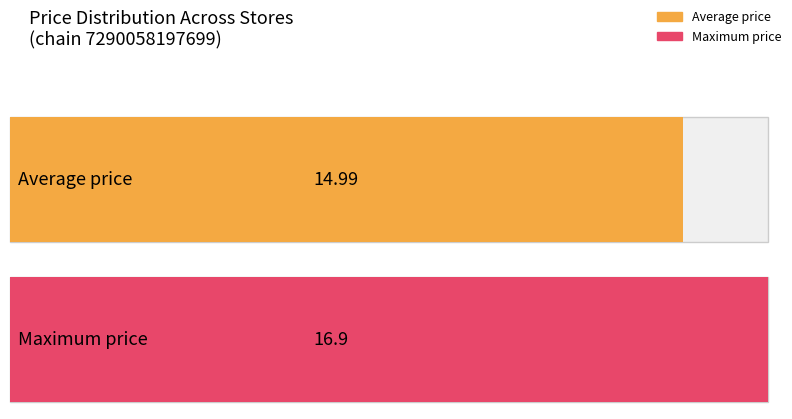

What is the average value?

15.0